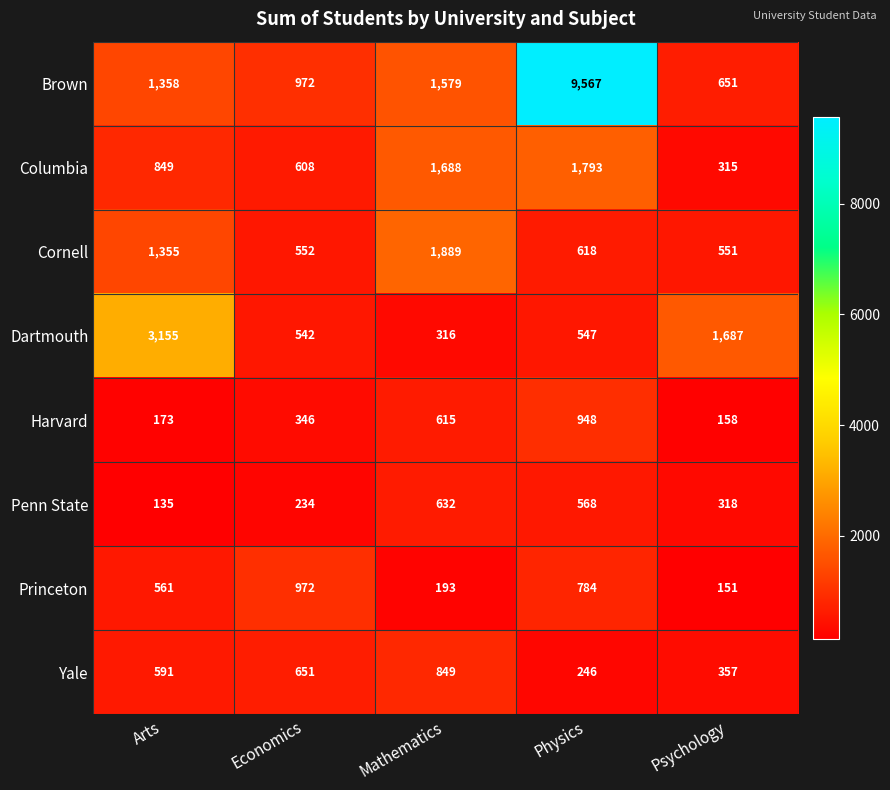

At which category is the sum across all series the highest?

Physics